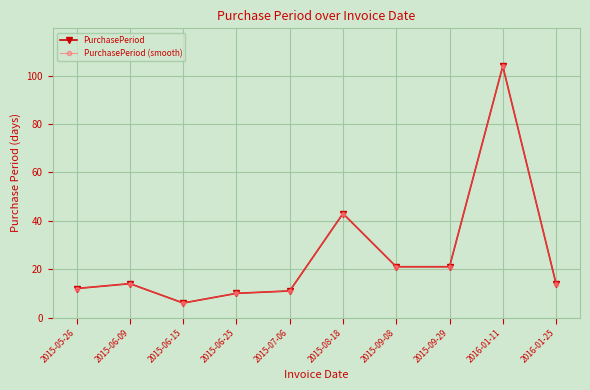

Does the chart have visible grid lines?

Yes